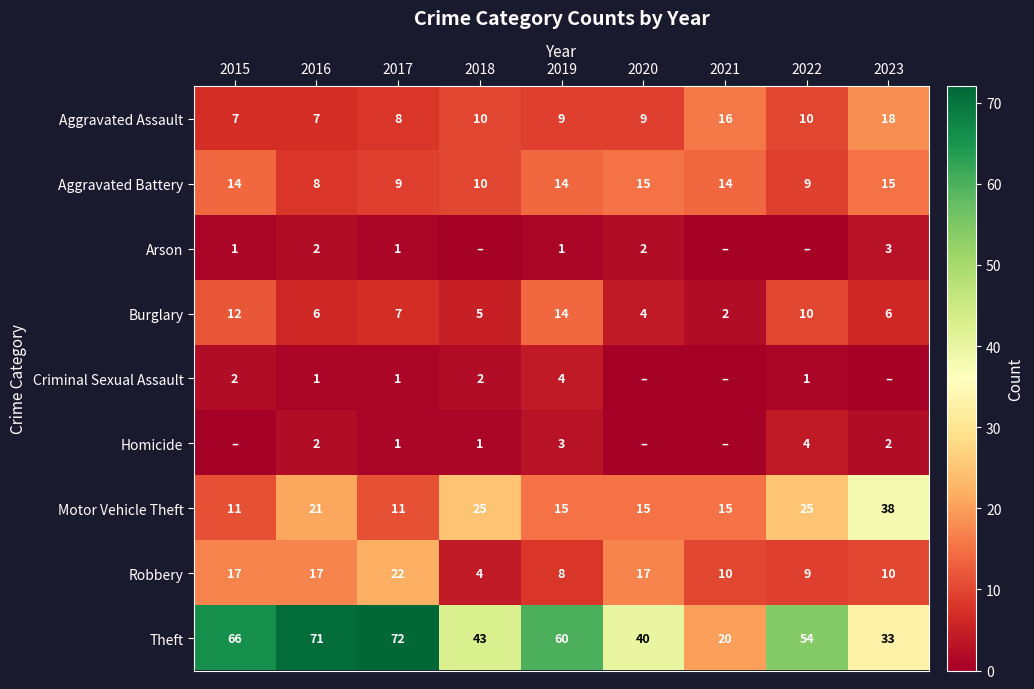

How many data points in Motor Vehicle Theft are less than 15?

2